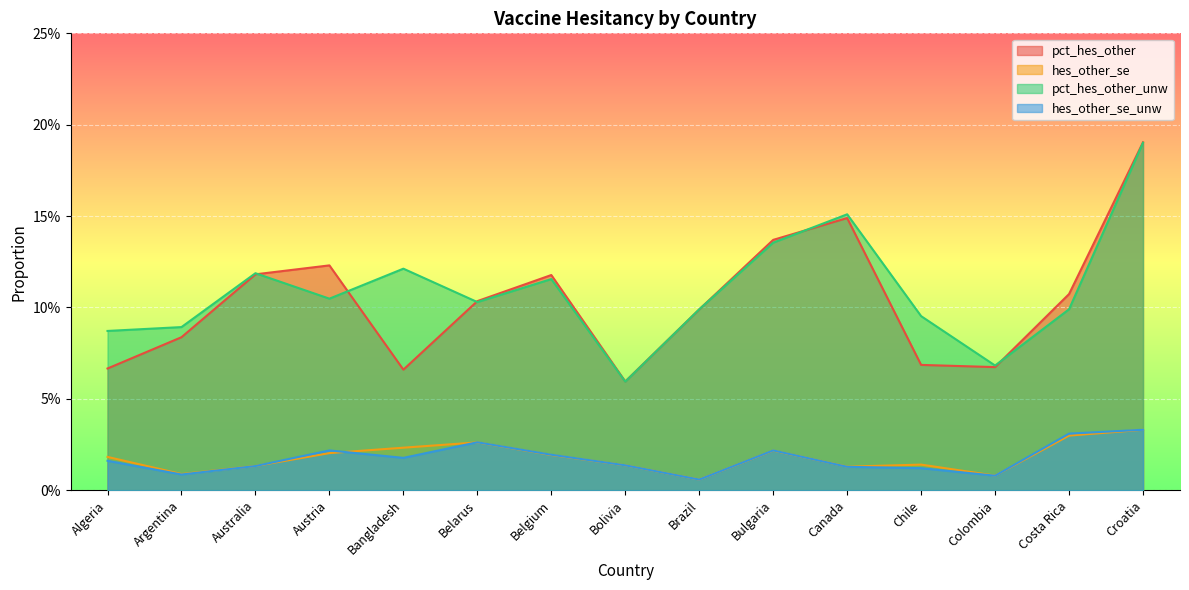

Which has a higher value, Bolivia or Argentina?

Argentina